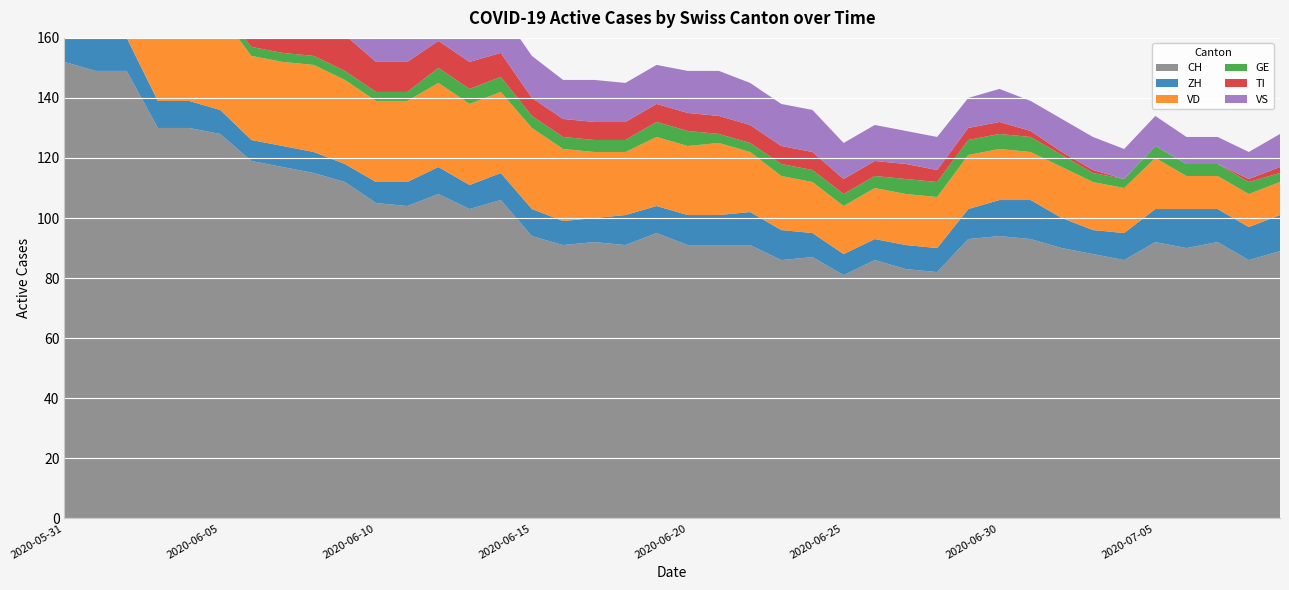

Reading left to right, list all the values displayed in this chart.

CH: 2020-05-31=152	2020-06-01=149	2020-06-02=149	2020-06-03=130	2020-06-04=130	2020-06-05=128	2020-06-06=119	2020-06-07=117	2020-06-08=115	2020-06-09=112	2020-06-10=105	2020-06-11=104	2020-06-12=108	2020-06-13=103	2020-06-14=106	2020-06-15=94	2020-06-16=91	2020-06-17=92	2020-06-18=91	2020-06-19=95	2020-06-20=91	2020-06-21=91	2020-06-22=91	2020-06-23=86	2020-06-24=87	2020-06-25=81	2020-06-26=86	2020-06-27=83	2020-06-28=82	2020-06-29=93	2020-06-30=94	2020-07-01=93	2020-07-02=90	2020-07-03=88	2020-07-04=86	2020-07-05=92	2020-07-06=90	2020-07-07=92	2020-07-08=86	2020-07-09=89
ZH: 2020-05-31=11	2020-06-01=11	2020-06-02=11	2020-06-03=9	2020-06-04=9	2020-06-05=8	2020-06-06=7	2020-06-07=7	2020-06-08=7	2020-06-09=6	2020-06-10=7	2020-06-11=8	2020-06-12=9	2020-06-13=8	2020-06-14=9	2020-06-15=9	2020-06-16=8	2020-06-17=8	2020-06-18=10	2020-06-19=9	2020-06-20=10	2020-06-21=10	2020-06-22=11	2020-06-23=10	2020-06-24=8	2020-06-25=7	2020-06-26=7	2020-06-27=8	2020-06-28=8	2020-06-29=10	2020-06-30=12	2020-07-01=13	2020-07-02=10	2020-07-03=8	2020-07-04=9	2020-07-05=11	2020-07-06=13	2020-07-07=11	2020-07-08=11	2020-07-09=12
VD: 2020-05-31=29	2020-06-01=28	2020-06-02=31	2020-06-03=31	2020-06-04=31	2020-06-05=32	2020-06-06=28	2020-06-07=28	2020-06-08=29	2020-06-09=28	2020-06-10=27	2020-06-11=27	2020-06-12=28	2020-06-13=27	2020-06-14=27	2020-06-15=27	2020-06-16=24	2020-06-17=22	2020-06-18=21	2020-06-19=23	2020-06-20=23	2020-06-21=24	2020-06-22=20	2020-06-23=18	2020-06-24=17	2020-06-25=16	2020-06-26=17	2020-06-27=17	2020-06-28=17	2020-06-29=18	2020-06-30=17	2020-07-01=16	2020-07-02=17	2020-07-03=16	2020-07-04=15	2020-07-05=17	2020-07-06=11	2020-07-07=11	2020-07-08=11	2020-07-09=11
GE: 2020-05-31=2	2020-06-01=2	2020-06-02=2	2020-06-03=2	2020-06-04=2	2020-06-05=2	2020-06-06=3	2020-06-07=3	2020-06-08=3	2020-06-09=3	2020-06-10=3	2020-06-11=3	2020-06-12=5	2020-06-13=5	2020-06-14=5	2020-06-15=4	2020-06-16=4	2020-06-17=4	2020-06-18=4	2020-06-19=5	2020-06-20=5	2020-06-21=3	2020-06-22=3	2020-06-23=4	2020-06-24=4	2020-06-25=4	2020-06-26=4	2020-06-27=5	2020-06-28=5	2020-06-29=5	2020-06-30=5	2020-07-01=5	2020-07-02=4	2020-07-03=3	2020-07-04=3	2020-07-05=4	2020-07-06=4	2020-07-07=4	2020-07-08=4	2020-07-09=3
TI: 2020-05-31=30	2020-06-01=28	2020-06-02=26	2020-06-03=20	2020-06-04=18	2020-06-05=17	2020-06-06=15	2020-06-07=14	2020-06-08=13	2020-06-09=12	2020-06-10=10	2020-06-11=10	2020-06-12=9	2020-06-13=9	2020-06-14=8	2020-06-15=6	2020-06-16=6	2020-06-17=6	2020-06-18=6	2020-06-19=6	2020-06-20=6	2020-06-21=6	2020-06-22=6	2020-06-23=6	2020-06-24=6	2020-06-25=5	2020-06-26=5	2020-06-27=5	2020-06-28=4	2020-06-29=4	2020-06-30=4	2020-07-01=2	2020-07-02=1	2020-07-03=1	2020-07-04=0	2020-07-05=0	2020-07-06=0	2020-07-07=0	2020-07-08=1	2020-07-09=2
VS: 2020-05-31=16	2020-06-01=16	2020-06-02=16	2020-06-03=15	2020-06-04=16	2020-06-05=16	2020-06-06=16	2020-06-07=16	2020-06-08=16	2020-06-09=16	2020-06-10=16	2020-06-11=16	2020-06-12=16	2020-06-13=14	2020-06-14=14	2020-06-15=14	2020-06-16=13	2020-06-17=14	2020-06-18=13	2020-06-19=13	2020-06-20=14	2020-06-21=15	2020-06-22=14	2020-06-23=14	2020-06-24=14	2020-06-25=12	2020-06-26=12	2020-06-27=11	2020-06-28=11	2020-06-29=10	2020-06-30=11	2020-07-01=10	2020-07-02=11	2020-07-03=11	2020-07-04=10	2020-07-05=10	2020-07-06=9	2020-07-07=9	2020-07-08=9	2020-07-09=11